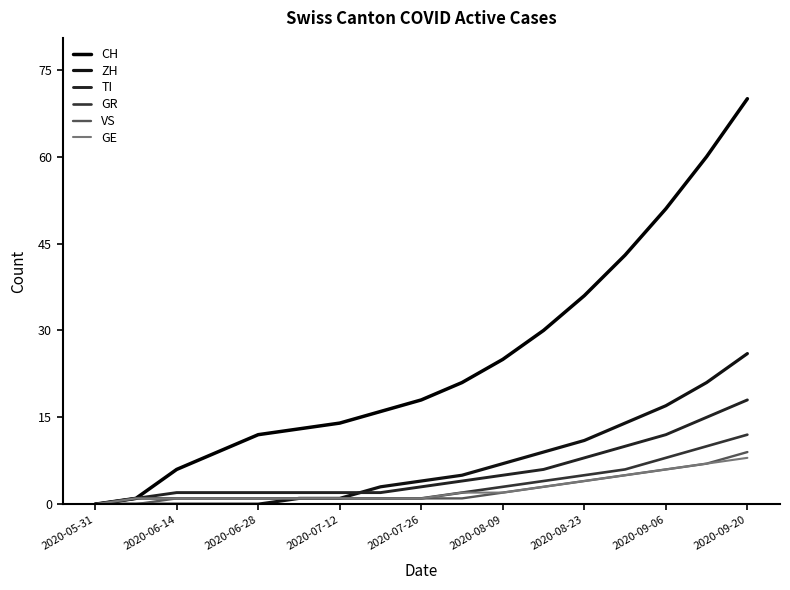

Count the number of categories in the chart.

17